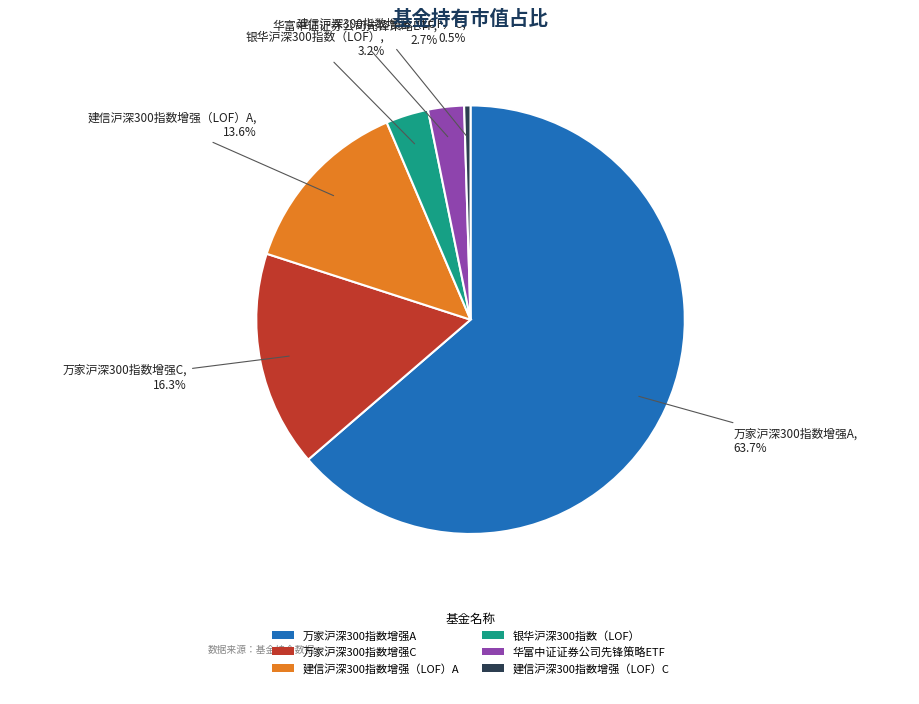

To the nearest percent, what is the average slice percentage?

17%